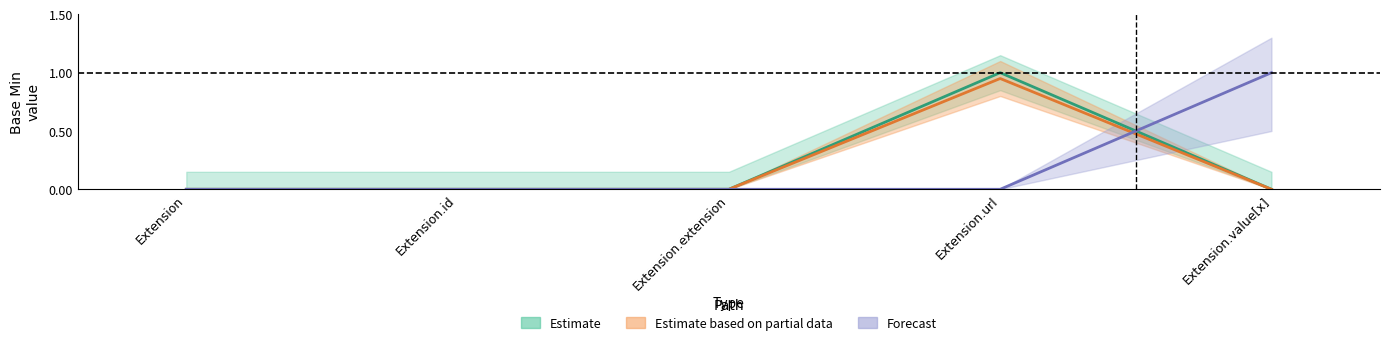

What is the label of the 4th point from the left?

Extension.url